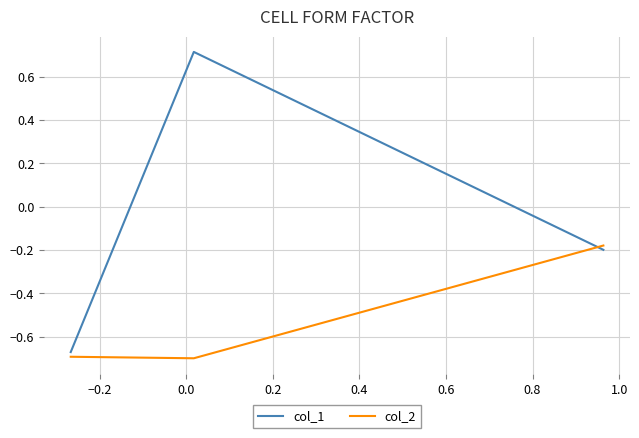

Which series has the largest total across all categories?

col_1